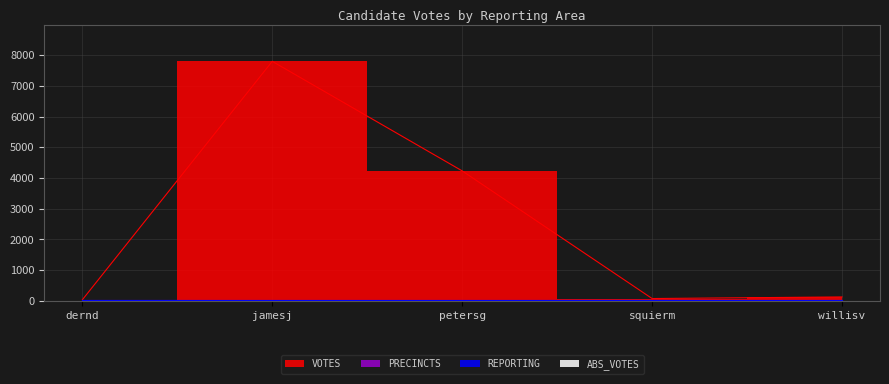

Reading left to right, what are all the values shown in this chart?

VOTES: dernd=35	jamesj=7795	petersg=4230	squierm=76	willisv=128
REPORTING: dernd=21	jamesj=21	petersg=21	squierm=21	willisv=21
PRECINCTS: dernd=21	jamesj=21	petersg=21	squierm=21	willisv=21
ABS_VOTES: dernd=0	jamesj=0	petersg=0	squierm=0	willisv=0